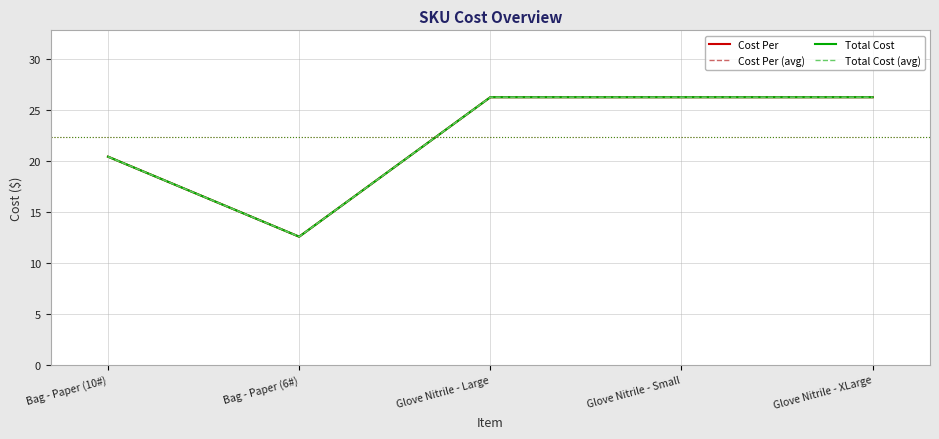

True or false: Cost Per has a value of 8.7 at Bag - Paper (6#).

False